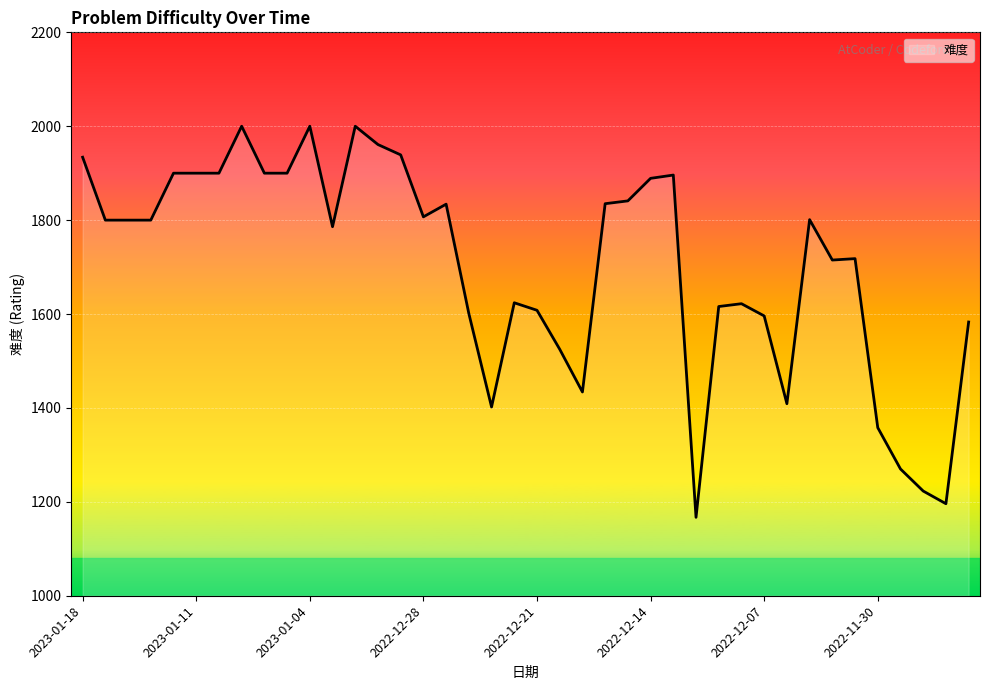

What is the minimum value shown in the chart?

1167